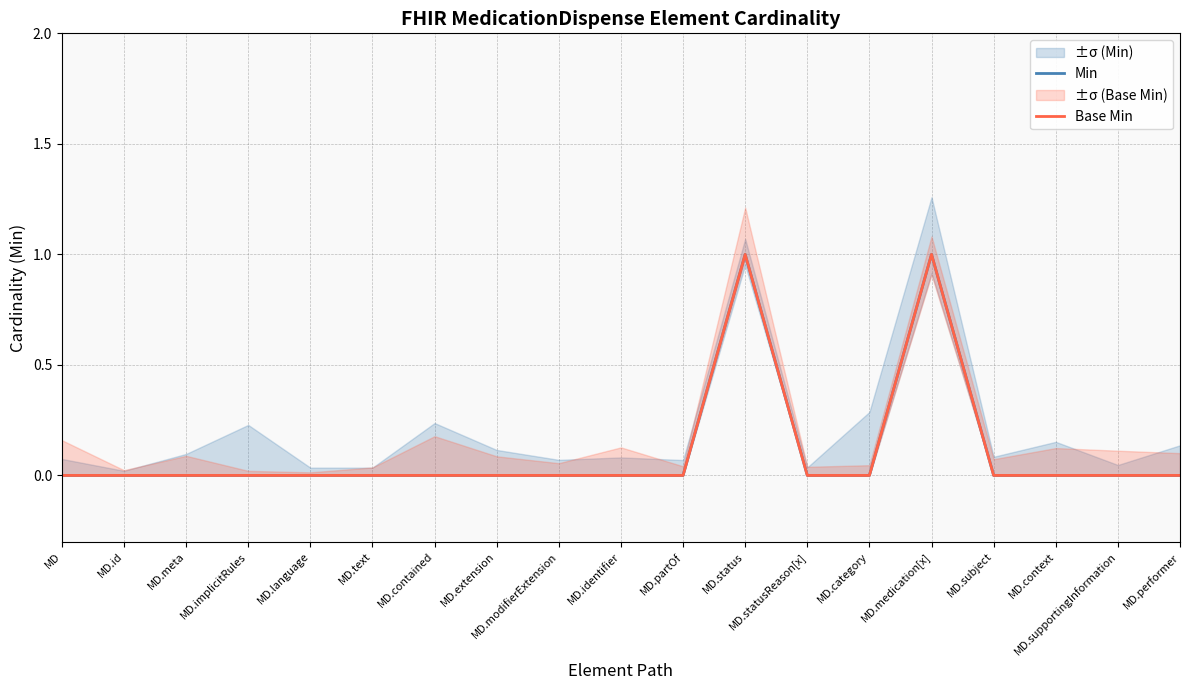

Which series changed the most between MD.modifierExtension and MD.category?

Min